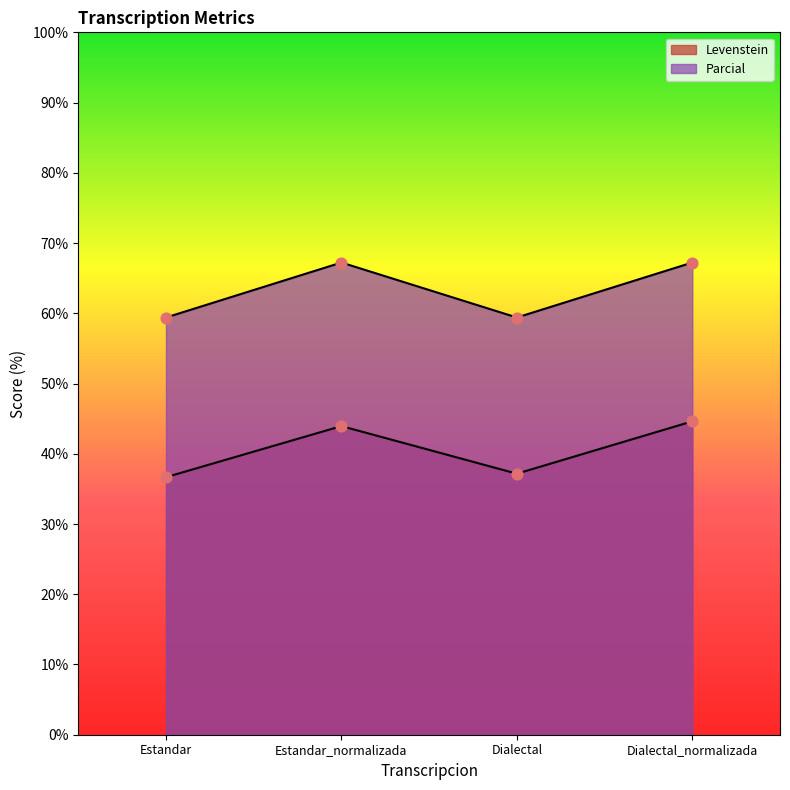

Which series has the largest Y range (max minus min)?

Levenstein